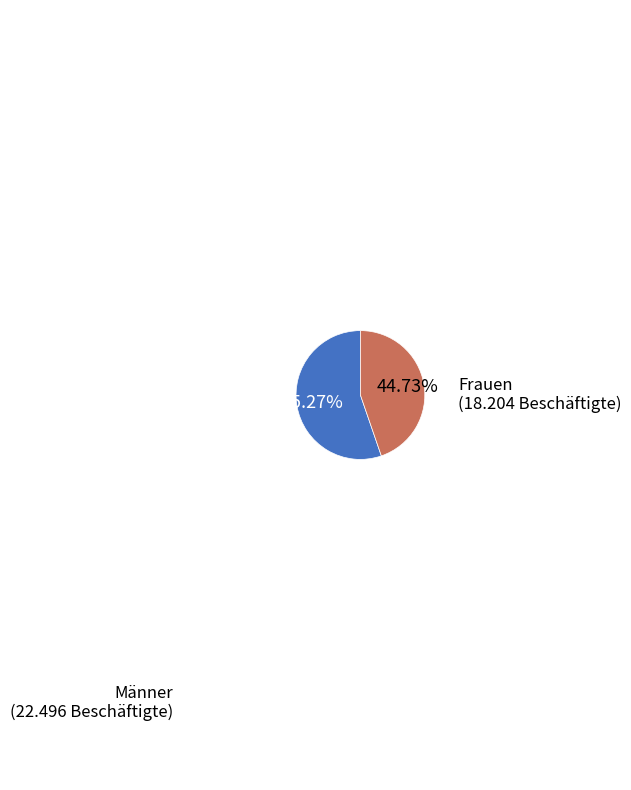

Is there any slice that represents more than half of the pie?

Yes